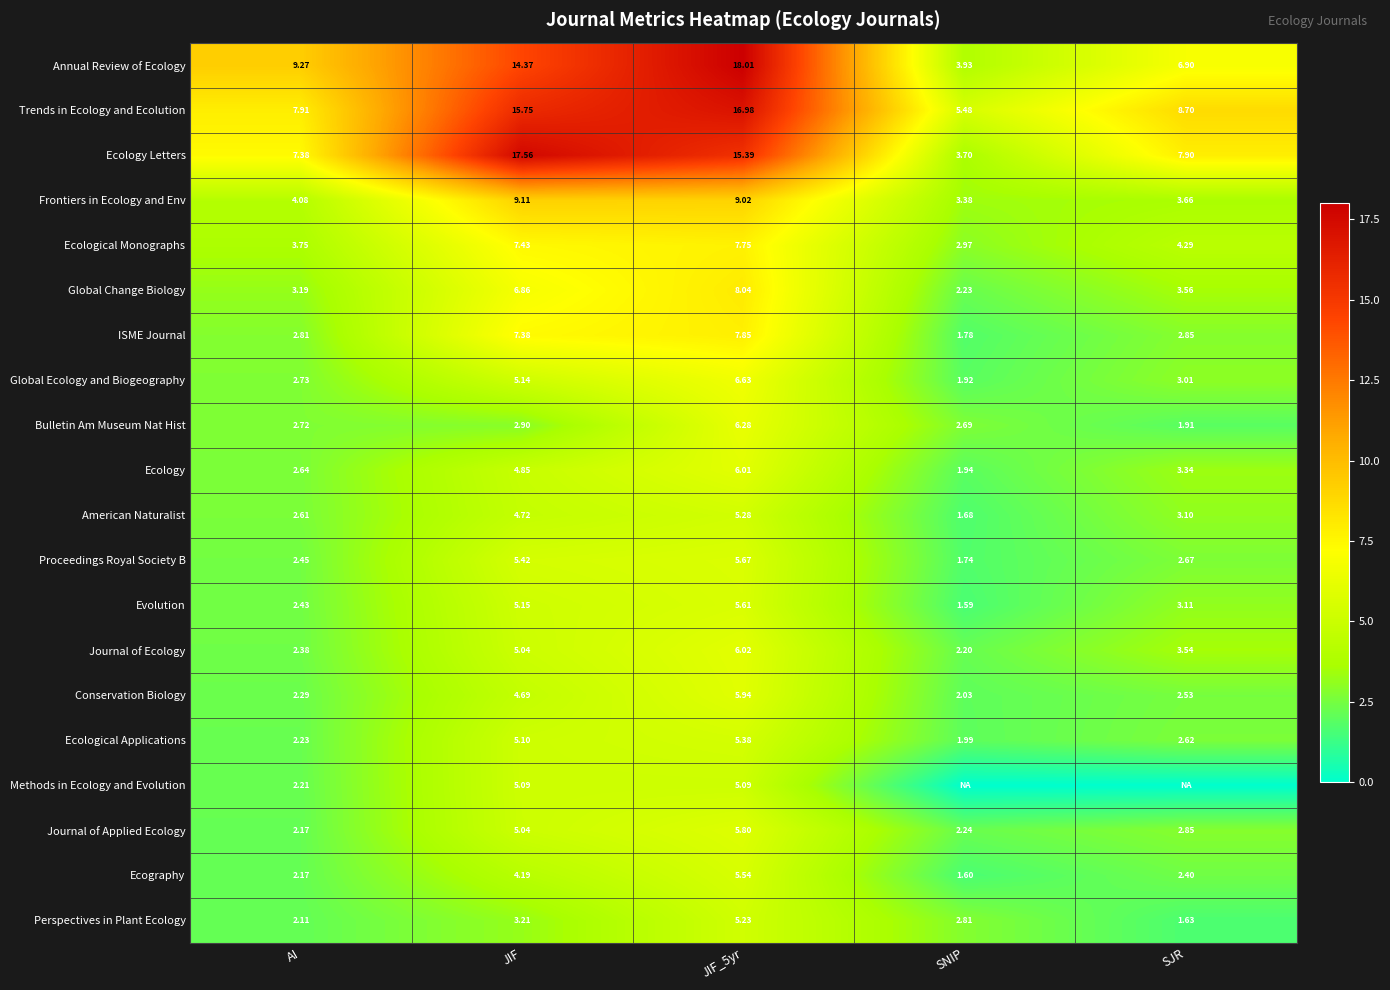

Rank the series at JIF_5yr from lowest to highest value.

Methods in Ecology and Evolution, Perspectives in Plant Ecology, American Naturalist, Ecological Applications, Ecography, Evolution, Proceedings Royal Society B, Journal of Applied Ecology, Conservation Biology, Ecology, Journal of Ecology, Bulletin Am Museum Nat Hist, Global Ecology and Biogeography, Ecological Monographs, ISME Journal, Global Change Biology, Frontiers in Ecology and Env, Ecology Letters, Trends in Ecology and Ecolution, Annual Review of Ecology